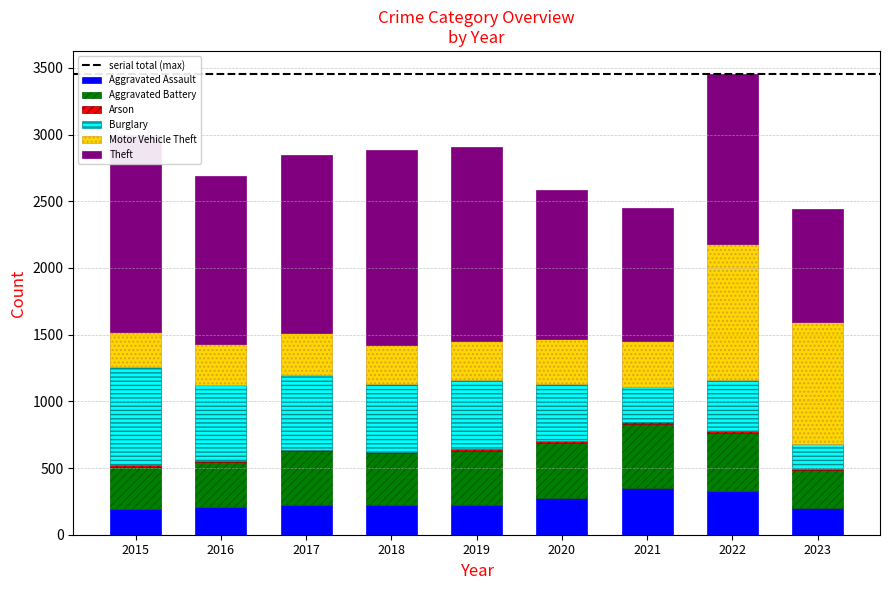

Which series has the largest total across all categories?

Theft